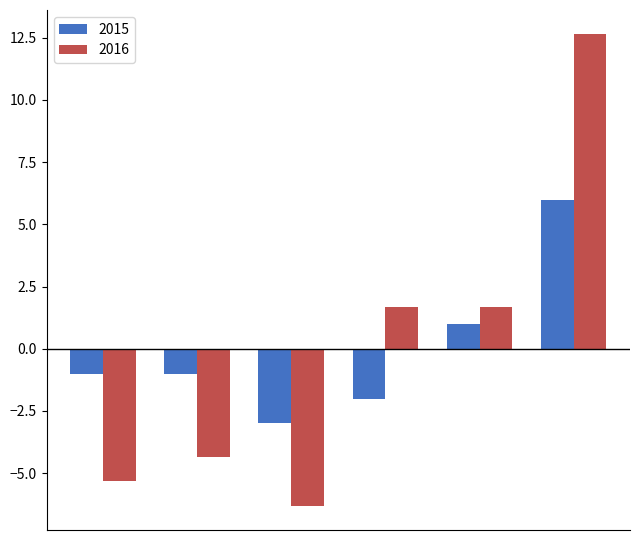

How many distinct data groups are displayed?

2